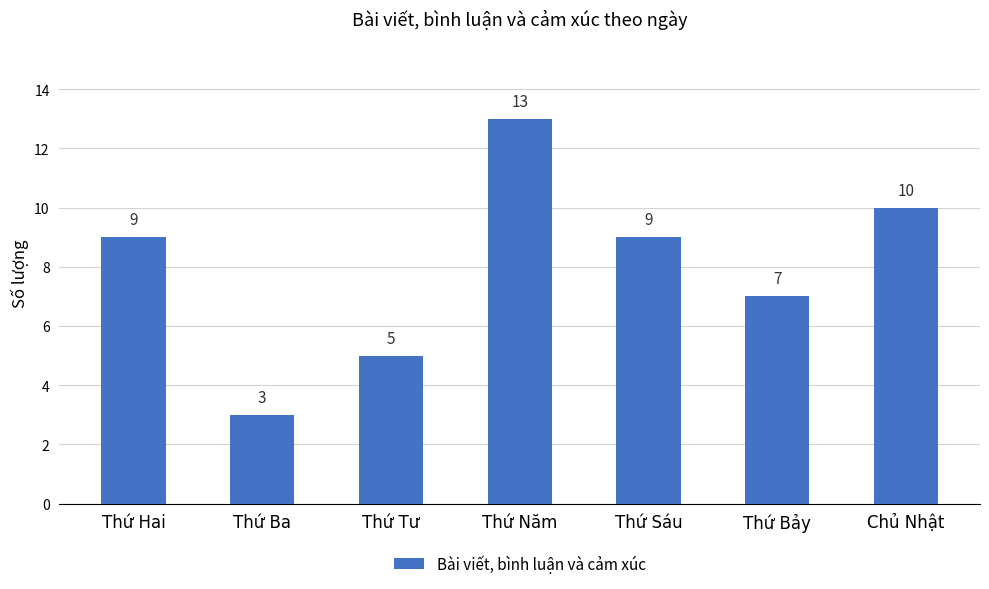

Reading left to right, what are all the values shown in this chart?

9	3	5	13	9	7	10